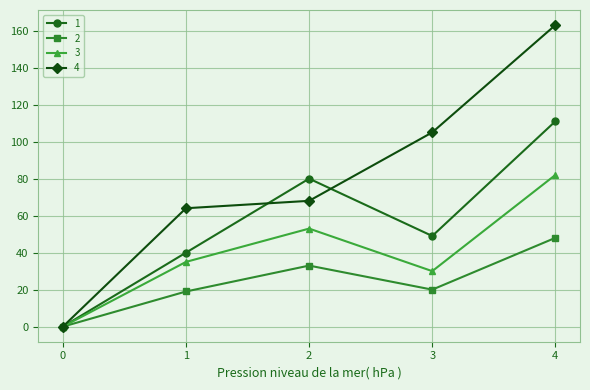

Rank the series by their average value, from highest to lowest.

4, 1, 3, 2